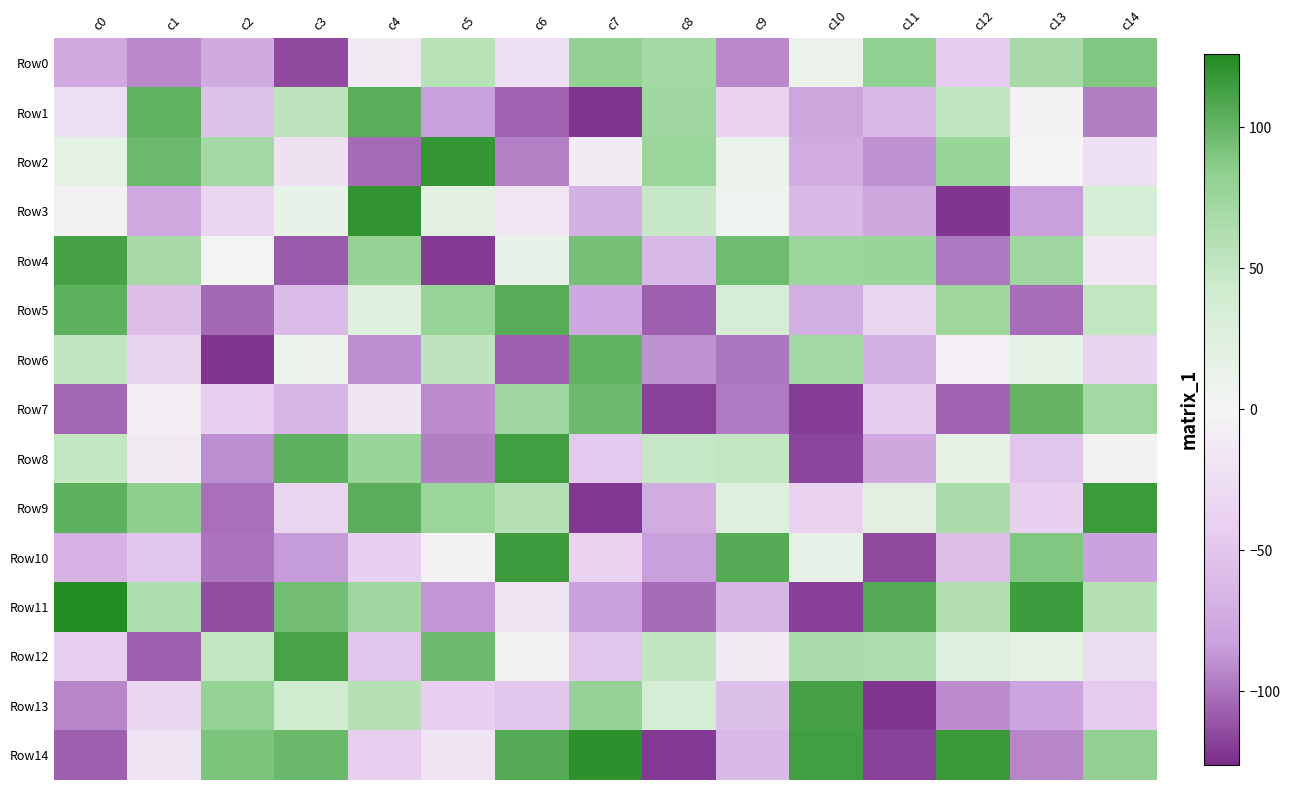

At how many categories does at least one series exceed 48?

15